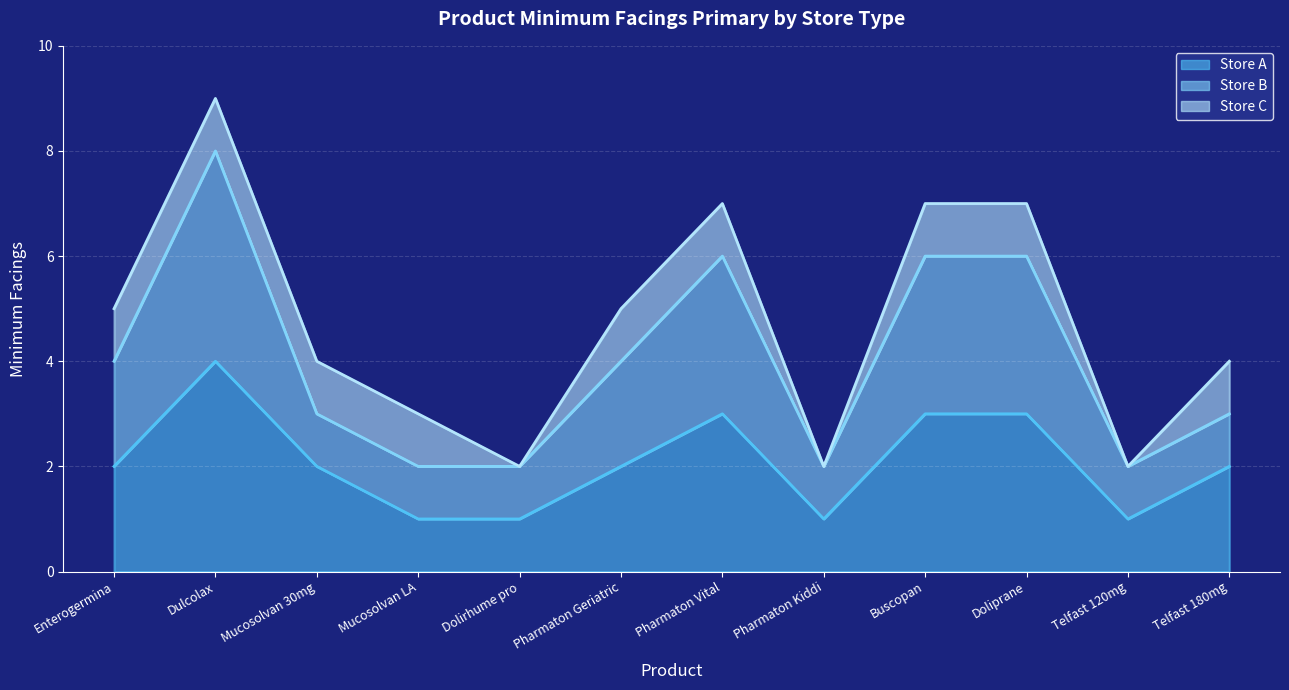

True or false: Store B and Store A intersect in this chart.

False